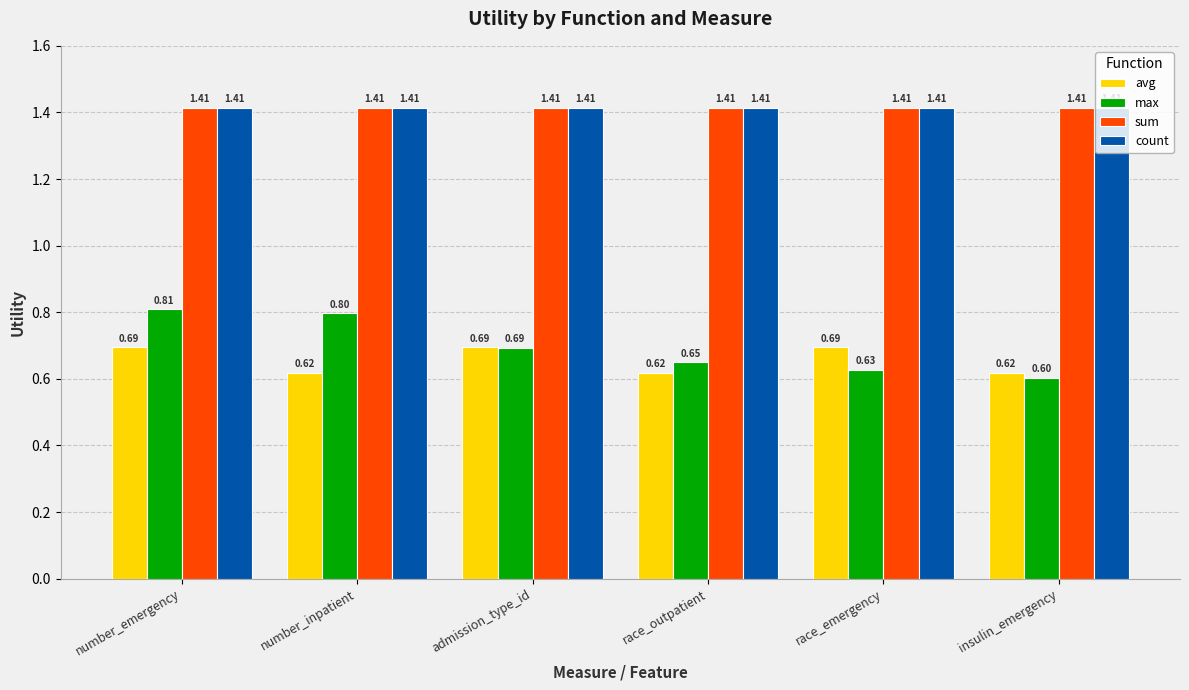

How many groups of bars are there?

6